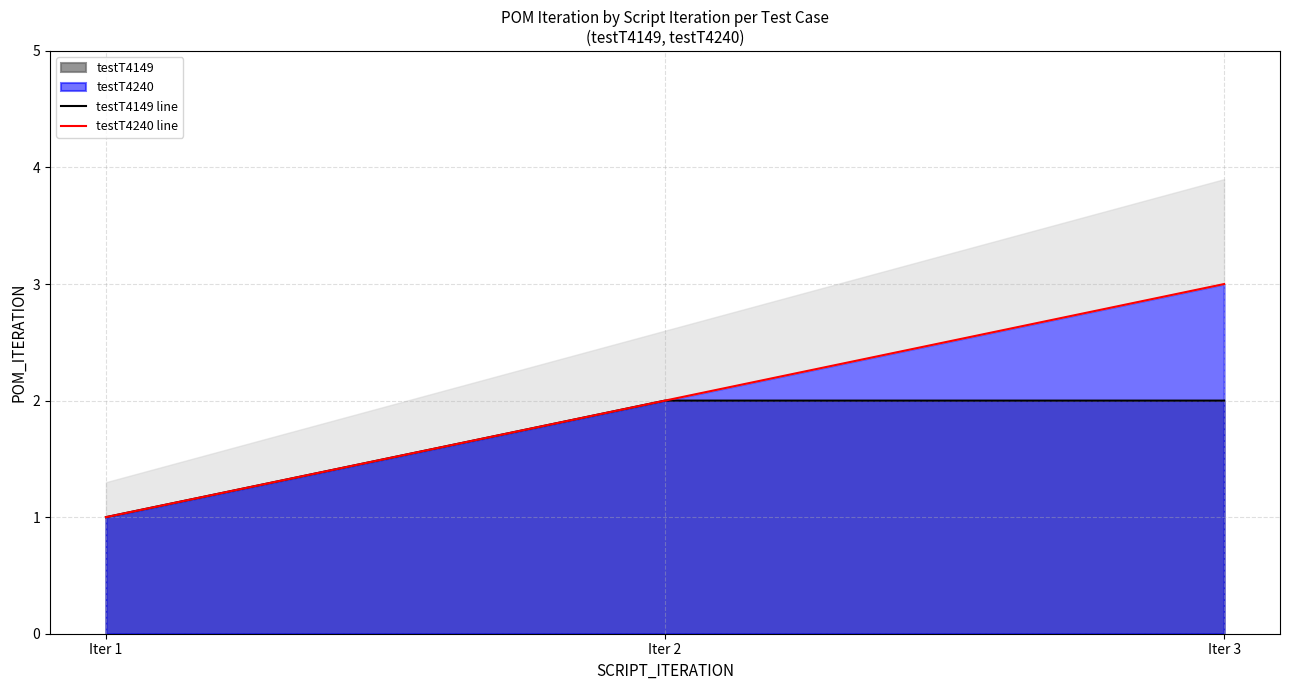

Is it true that testT4149 line equals 2 at Iter 2?

True